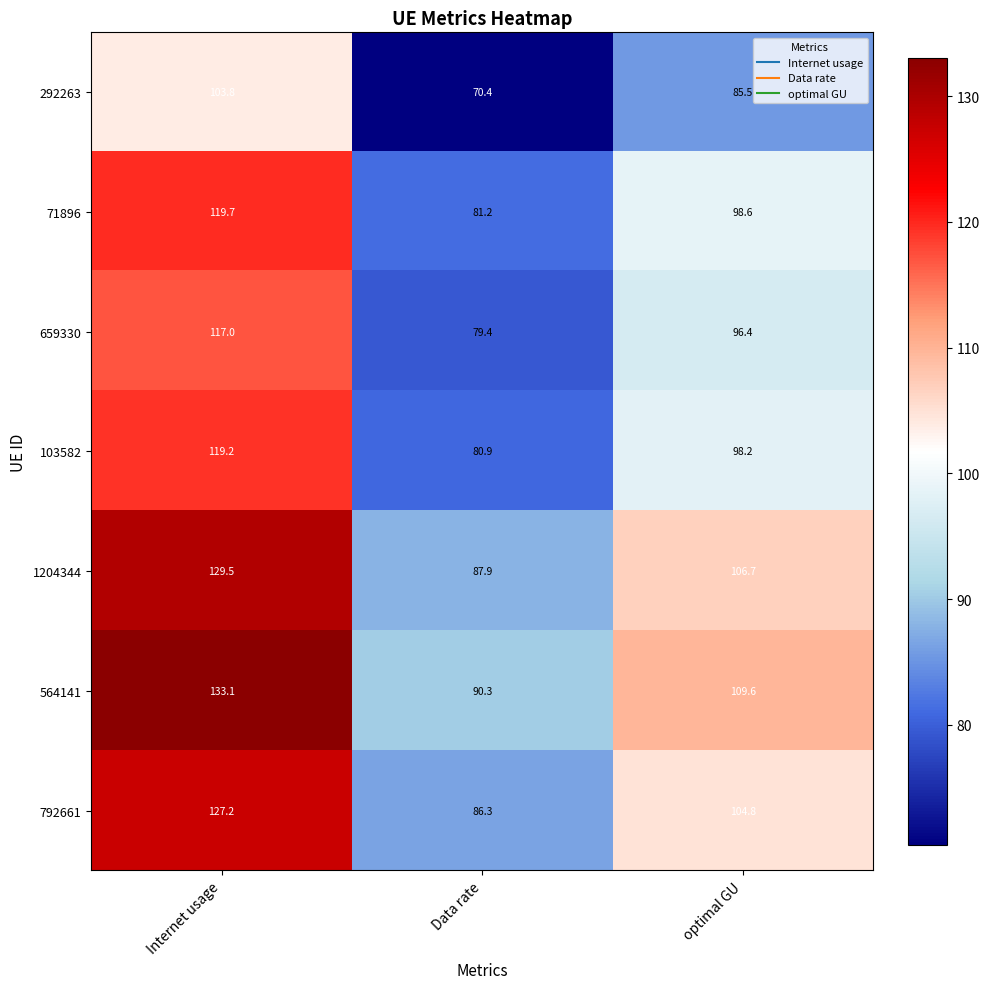

What value does the 564141 series have at Internet usage?

133.1